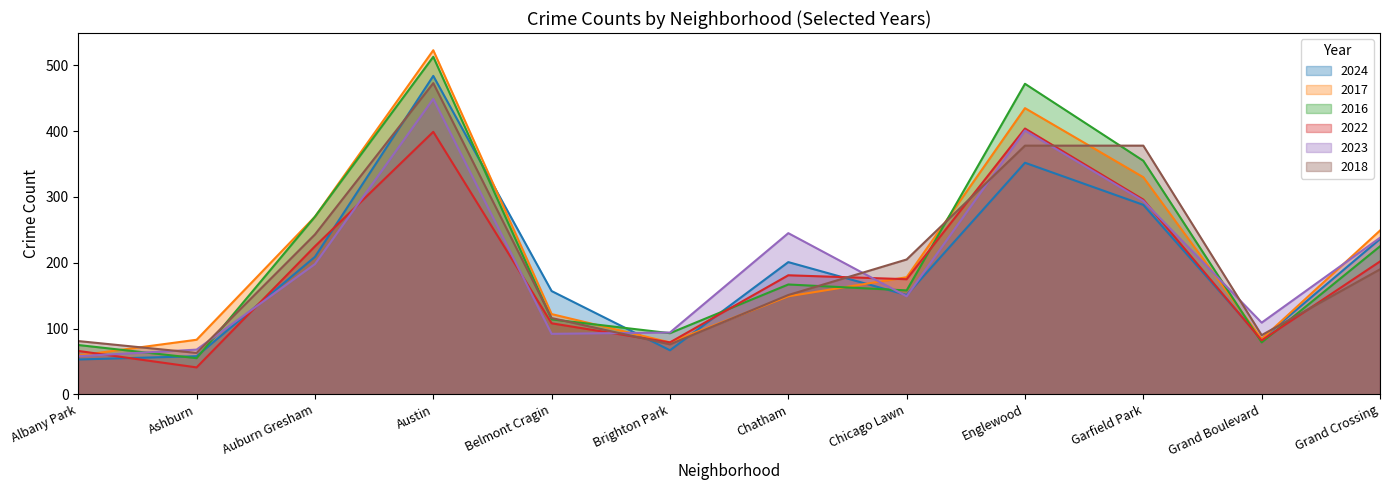

Does the chart have visible grid lines?

No